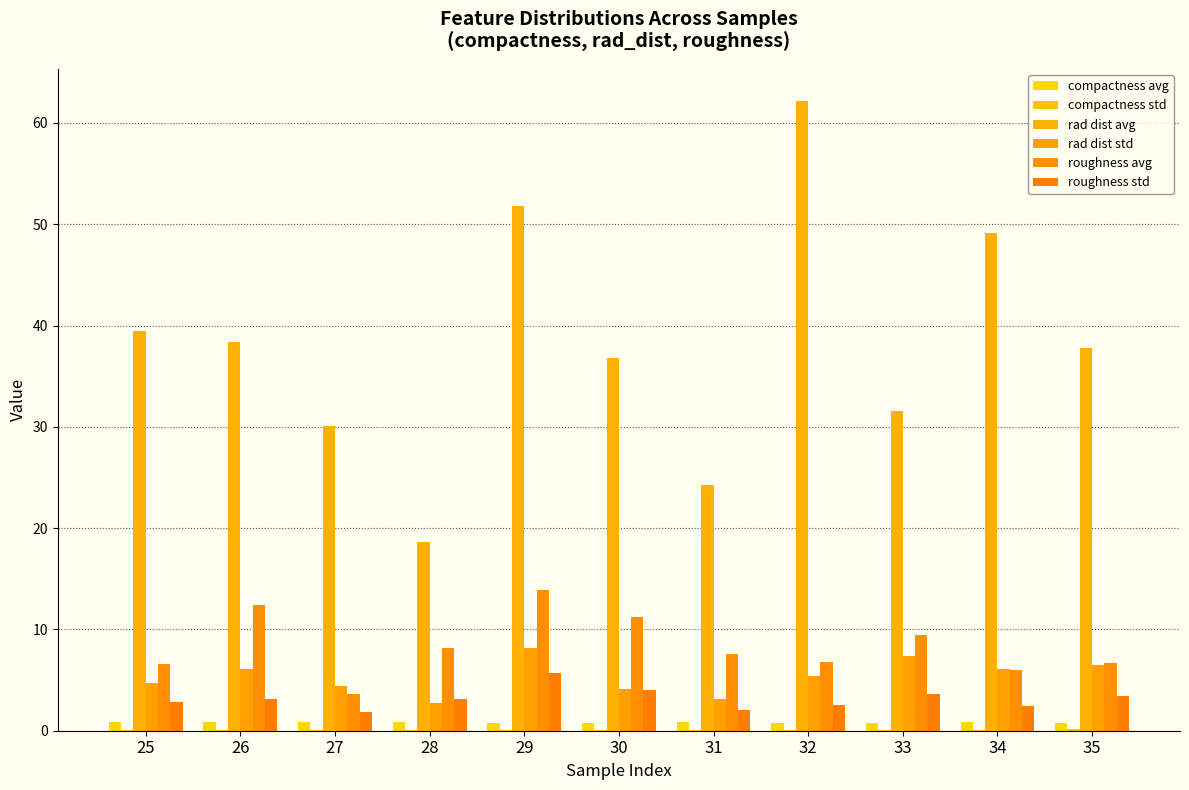

What is the value of the roughness std bar at the 4th from the left?

3.1